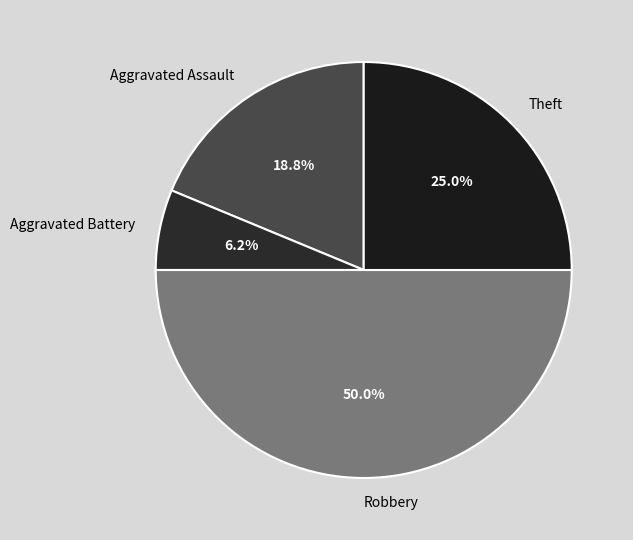

To the nearest percent, what is the average slice percentage?

25%